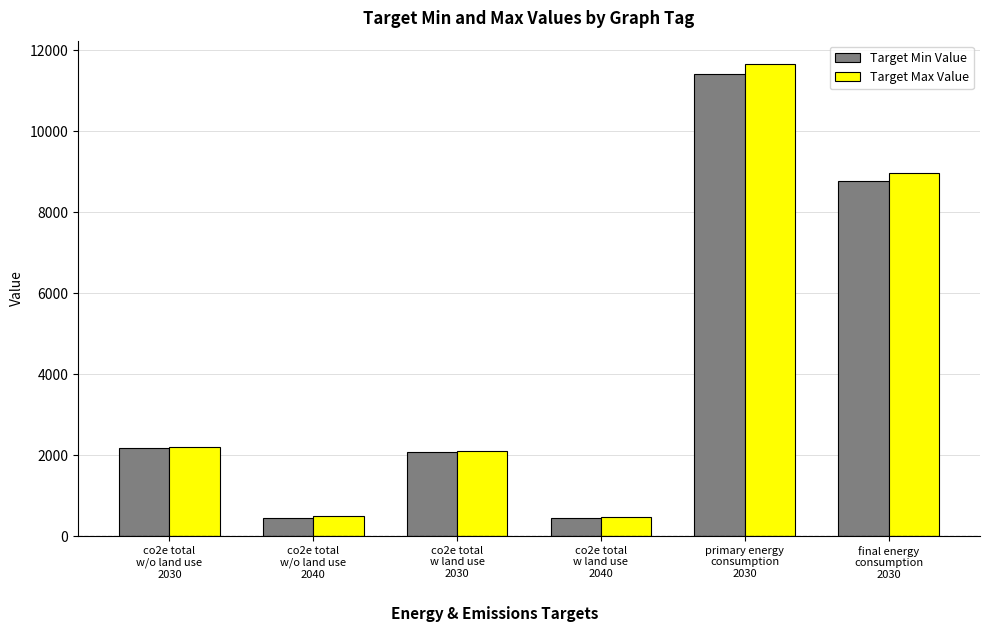

The value of Target Min Value at co2e total
w/o land use
2030 is 1361.2. True or false?

False